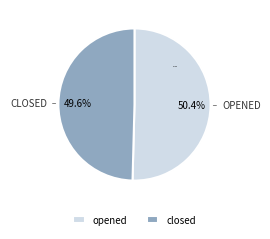

Is opened the majority of the pie?

Yes